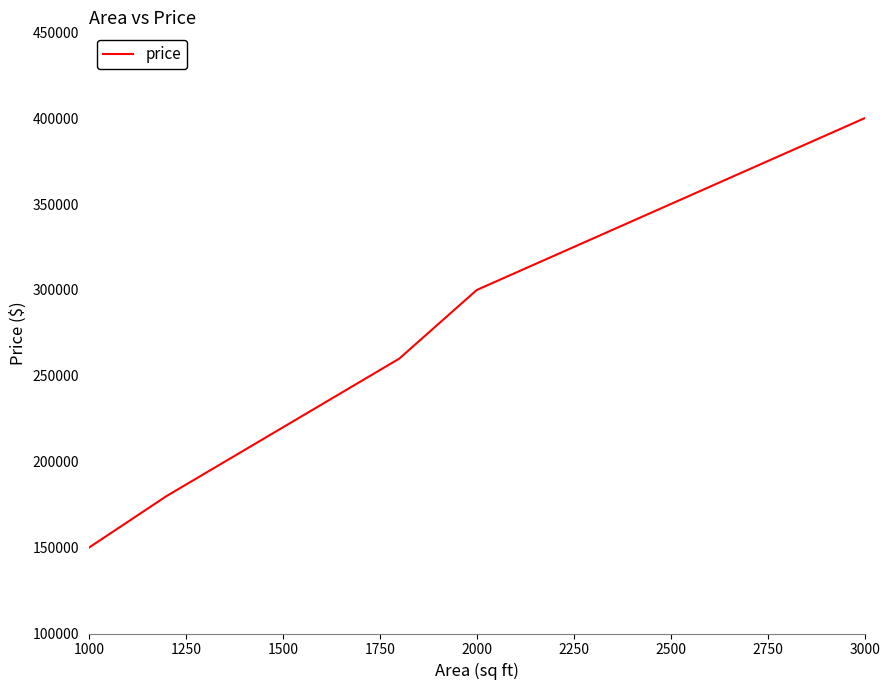

What is the difference between the maximum and minimum values?

250000